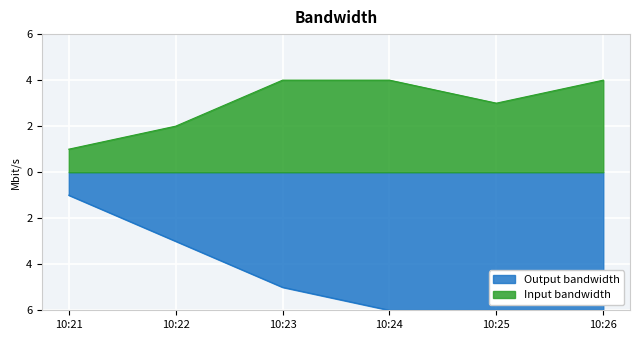

At which label is Input bandwidth closest to 4?

10:23